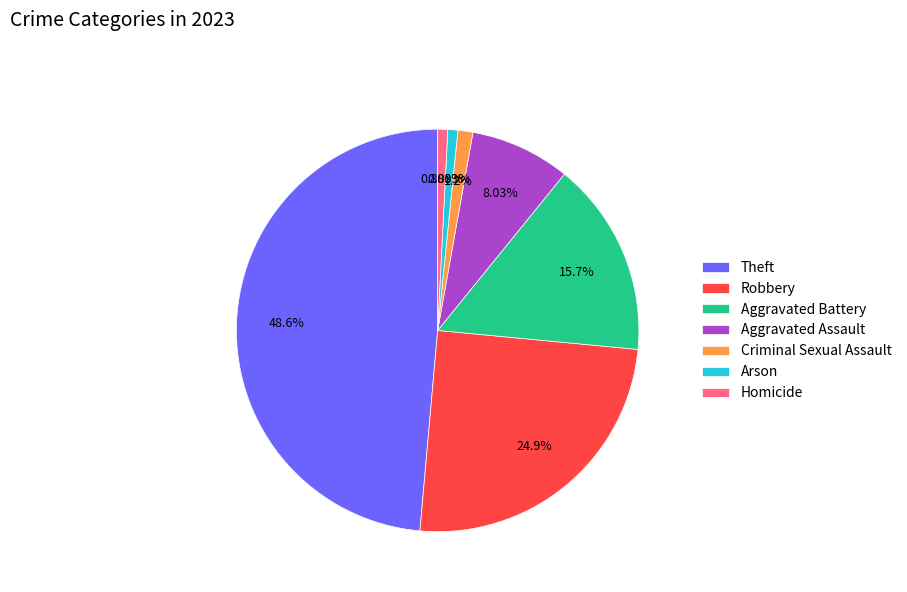

Do Aggravated Battery and Aggravated Assault together represent more than half of the pie?

No